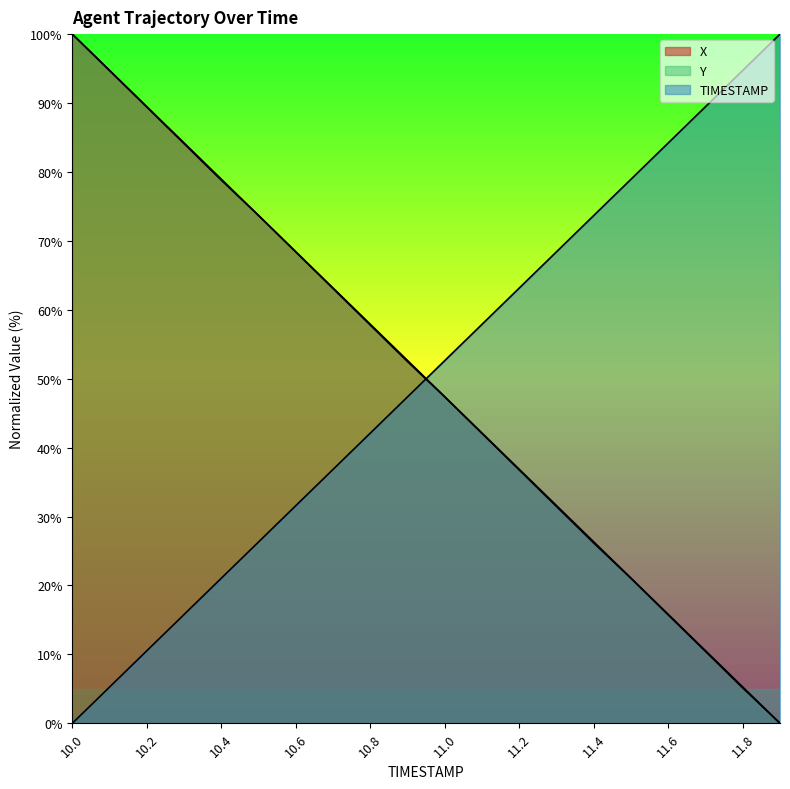

What is the difference between the maximum and second lowest values in the TIMESTAMP series?

94.7